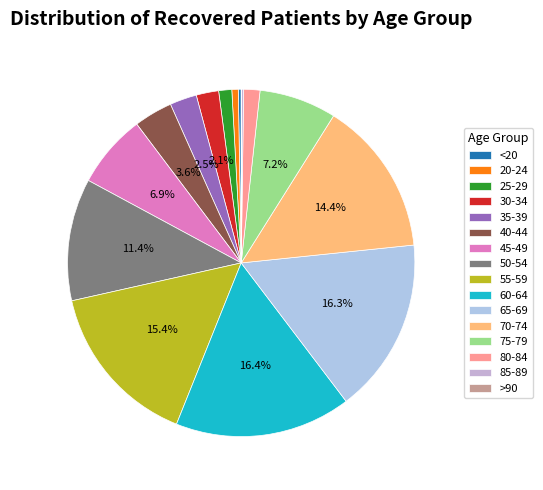

True or false: 85-89 accounts for 1% of the total.

False